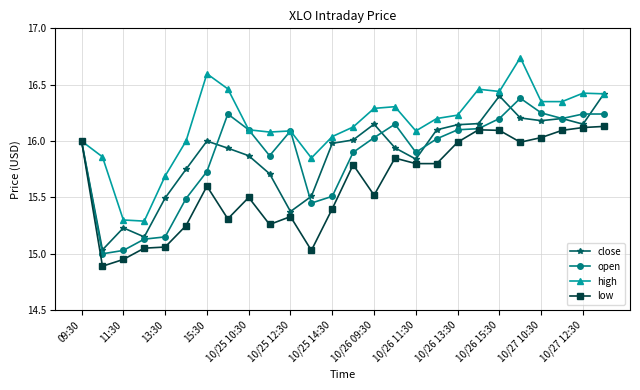

Which series has the largest total across all categories?

high